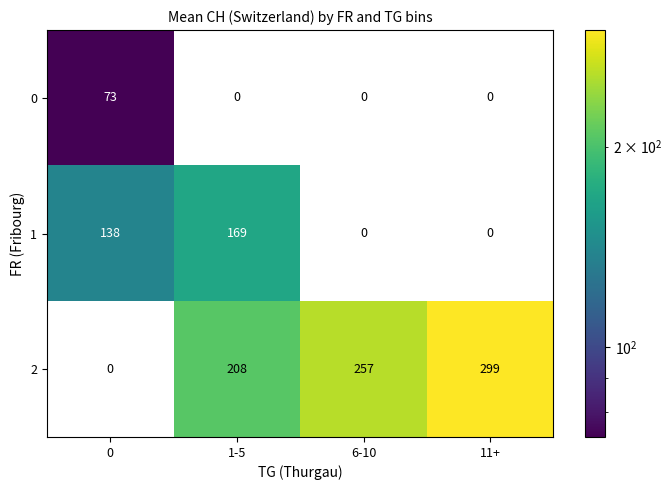

At how many categories does at least one series exceed 194?

3